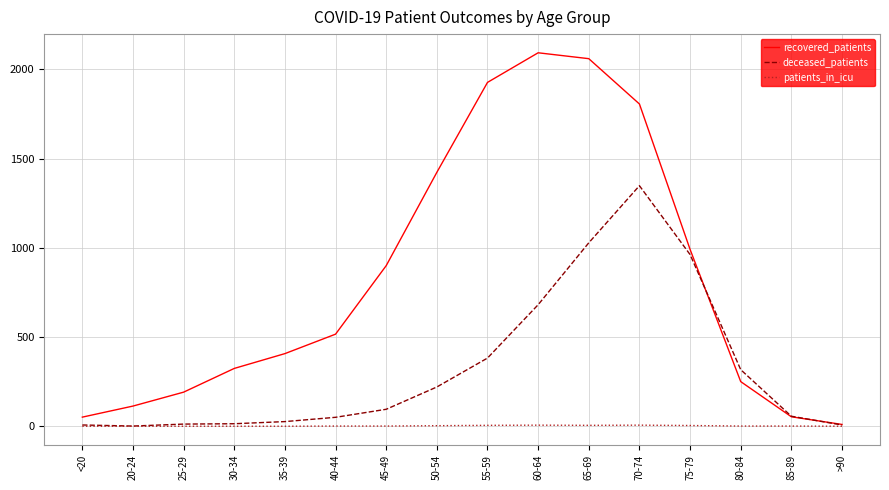

Is it true that recovered_patients equals 1423 at 50-54?

True